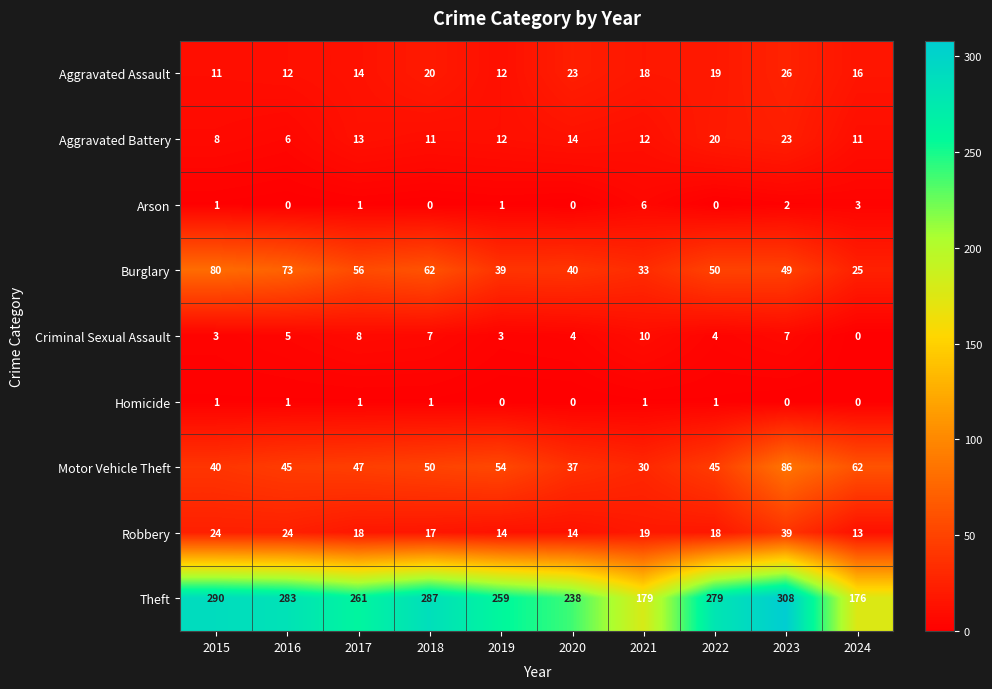

Which series has the largest total across all categories?

Theft